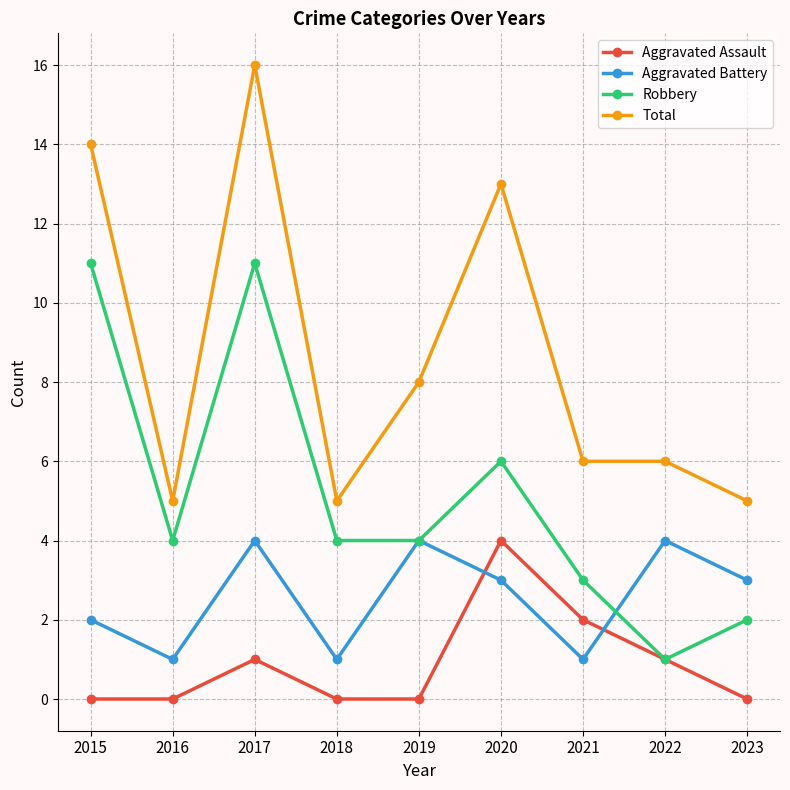

At which category does Aggravated Battery reach its first local peak?

2017